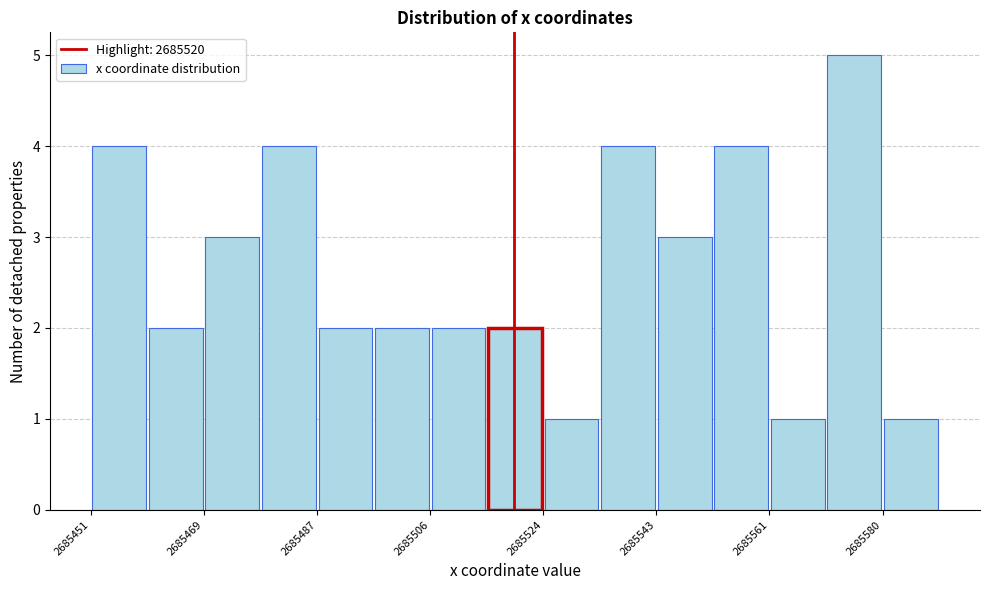

What is the height of the bar covering 2685552 to 2685562 on the x-axis? Neither the bar edges nor the heights are printed on the chart, so give them approximately, as read against the axes.

4